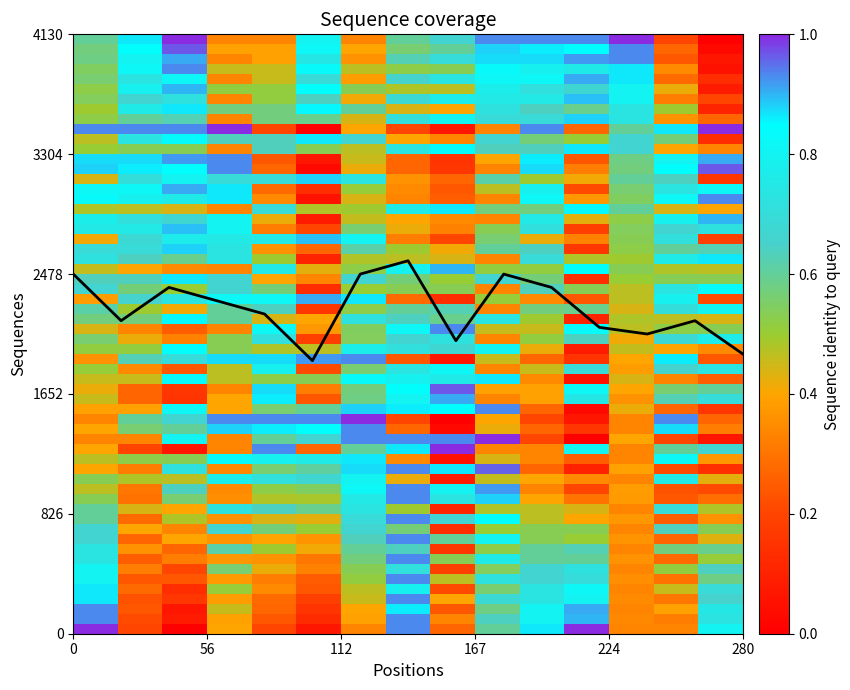

Does the chart have visible grid lines?

No